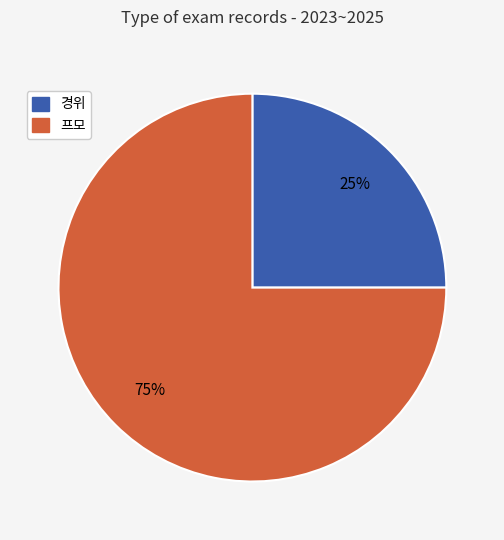

Combined, do 경위 and 프모 account for over 50%?

Yes